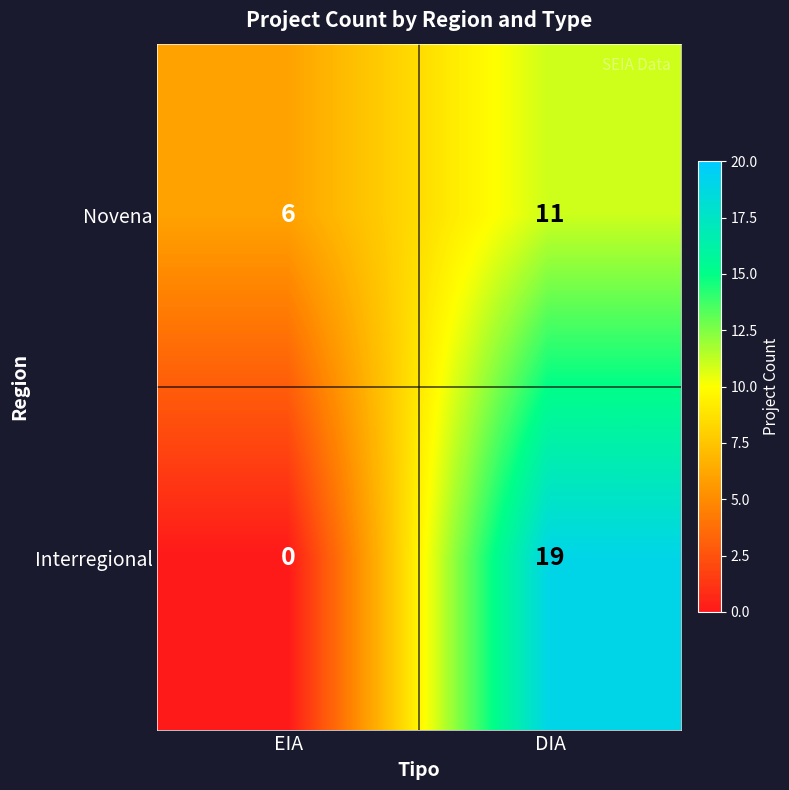

What value does the Interregional series have at DIA, to the nearest 5?

20